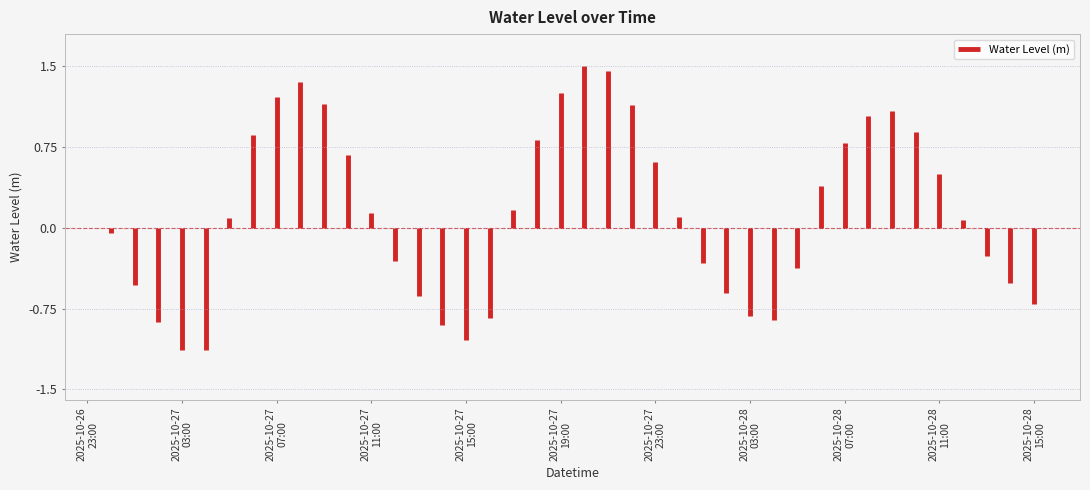

Rank the categories by value from highest to lowest.

2025-10-27 20:00, 2025-10-27 21:00, 2025-10-27 08:00, 2025-10-27 19:00, 2025-10-27 07:00, 2025-10-27 09:00, 2025-10-27 22:00, 2025-10-28 09:00, 2025-10-28 08:00, 2025-10-28 10:00, 2025-10-27 06:00, 2025-10-27 18:00, 2025-10-28 07:00, 2025-10-27 10:00, 2025-10-27 23:00, 2025-10-28 11:00, 2025-10-28 06:00, 2025-10-27 17:00, 2025-10-27 11:00, 2025-10-28 00:00, 2025-10-27 05:00, 2025-10-28 12:00, 2025-10-27 00:00, 2025-10-28 13:00, 2025-10-27 12:00, 2025-10-28 01:00, 2025-10-28 05:00, 2025-10-28 14:00, 2025-10-27 01:00, 2025-10-28 02:00, 2025-10-27 13:00, 2025-10-28 15:00, 2025-10-28 03:00, 2025-10-27 16:00, 2025-10-28 04:00, 2025-10-27 02:00, 2025-10-27 14:00, 2025-10-27 15:00, 2025-10-27 03:00, 2025-10-27 04:00